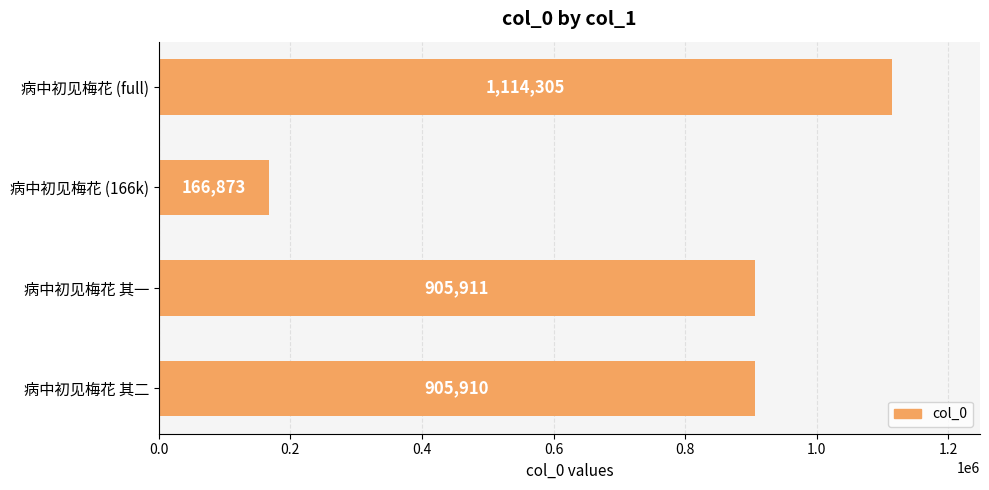

Are the bars horizontal?

Yes